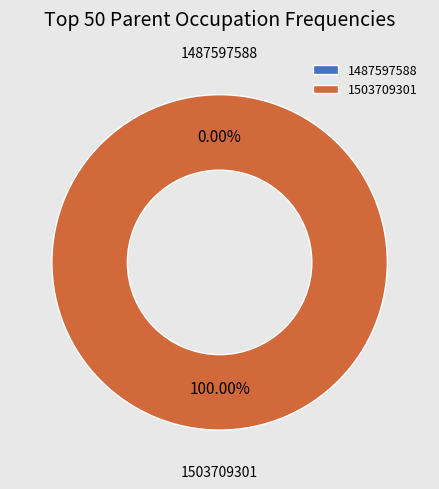

The 1503709301 slice represents 100% of the pie. True or false?

True